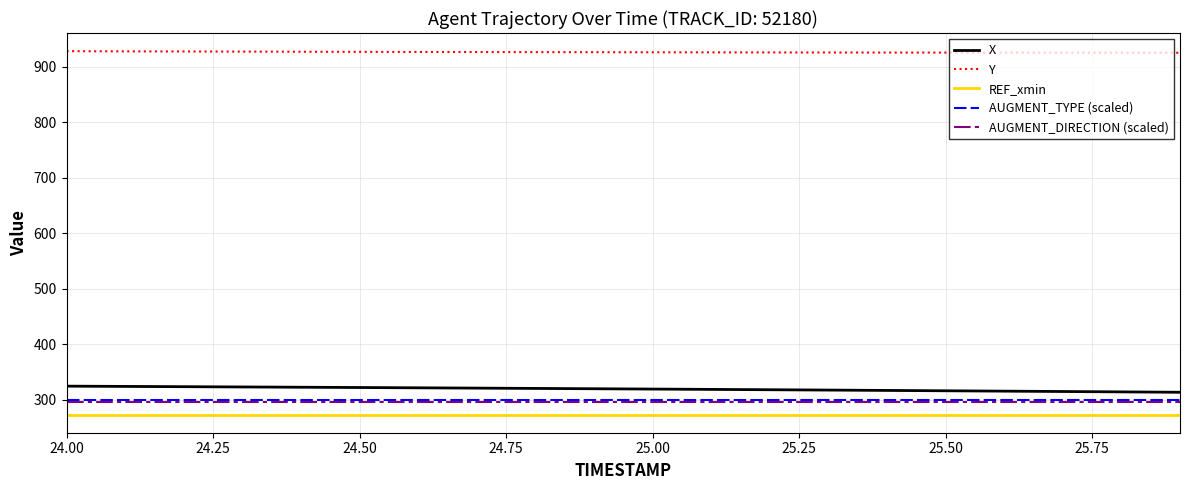

True or false: REF_xmin and AUGMENT_TYPE (scaled) cross at least once.

False